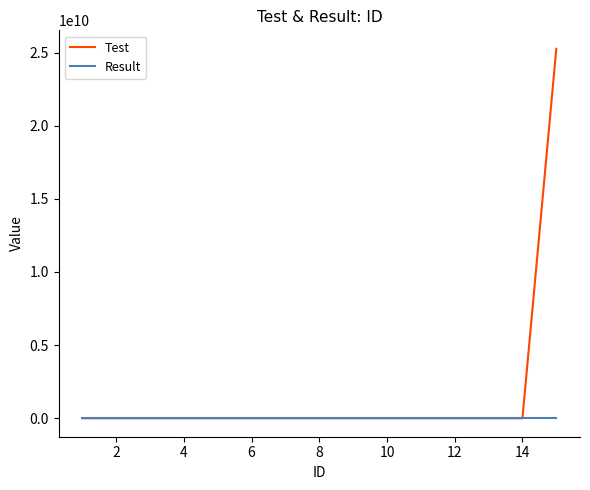

How many Result values are between 0 and 1?

15